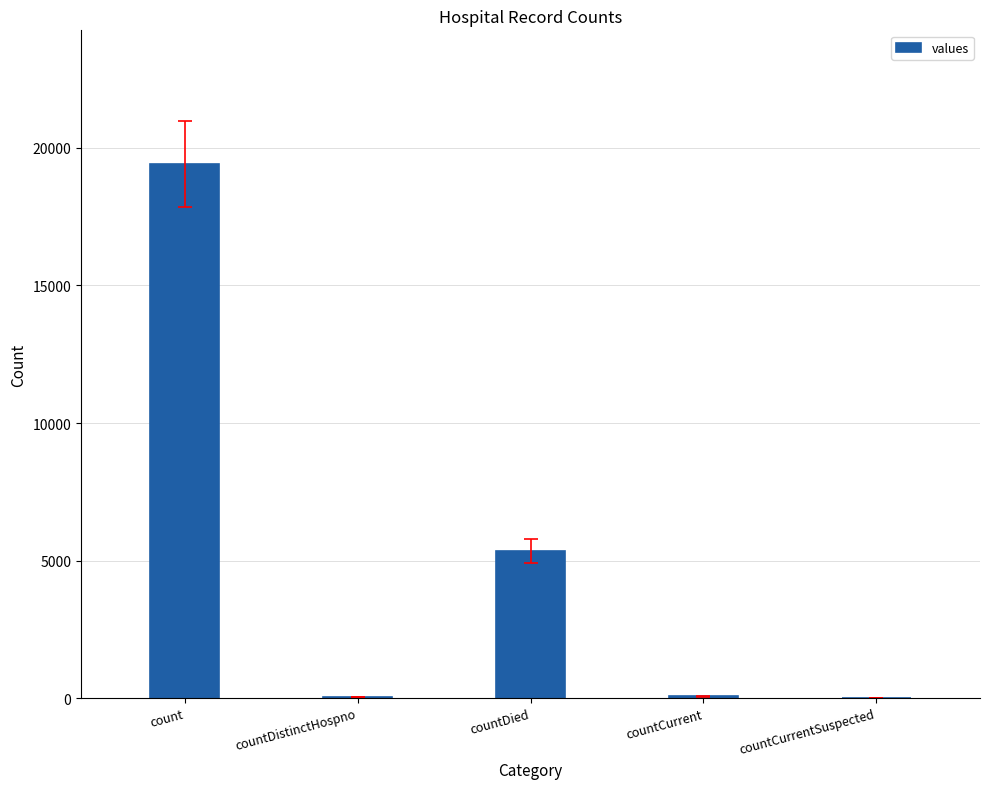

At which category does the chart reach its peak across all series?

count